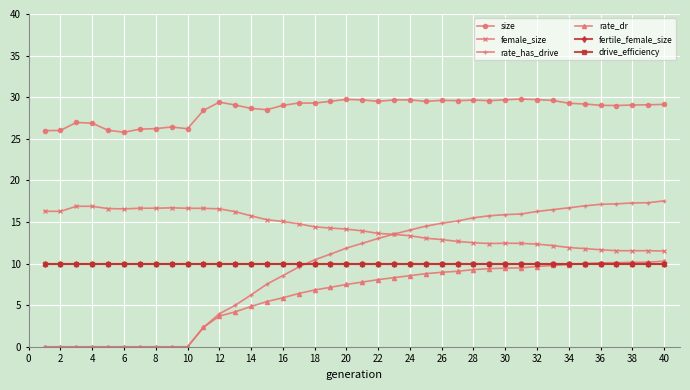

How many values in the size series are below 29?

13